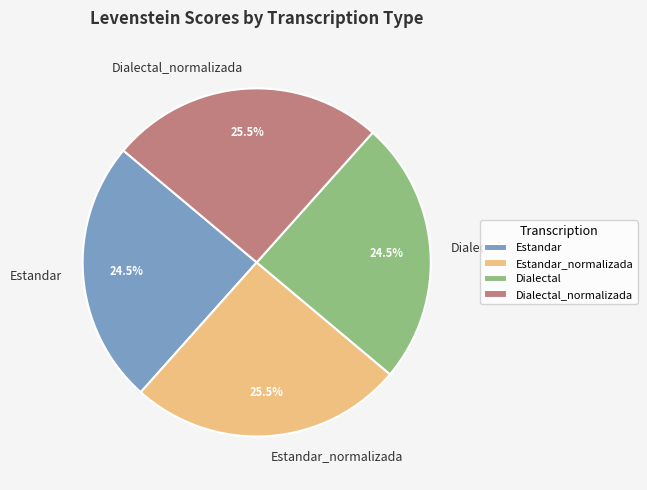

Which has a higher value, Estandar_normalizada or Estandar?

Estandar_normalizada